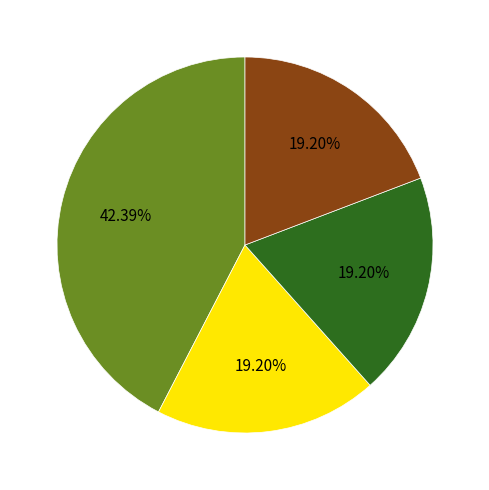

Does any single category account for the majority?

No